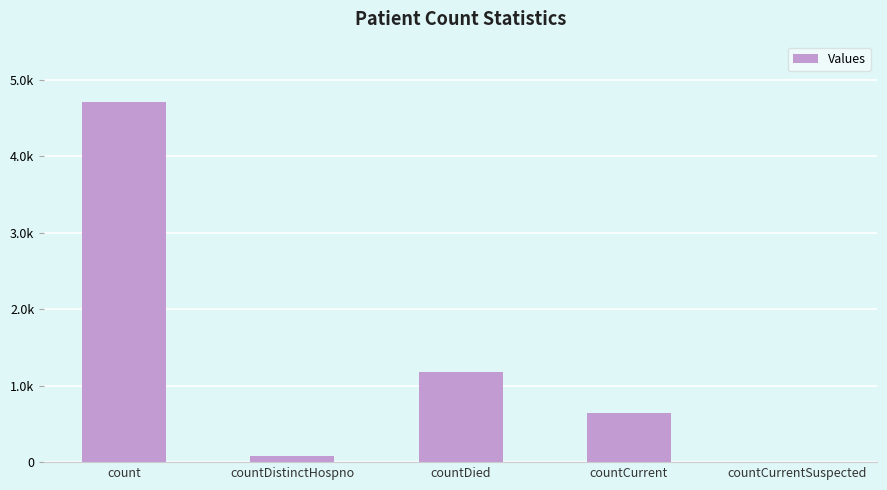

What position from the right is count?

5